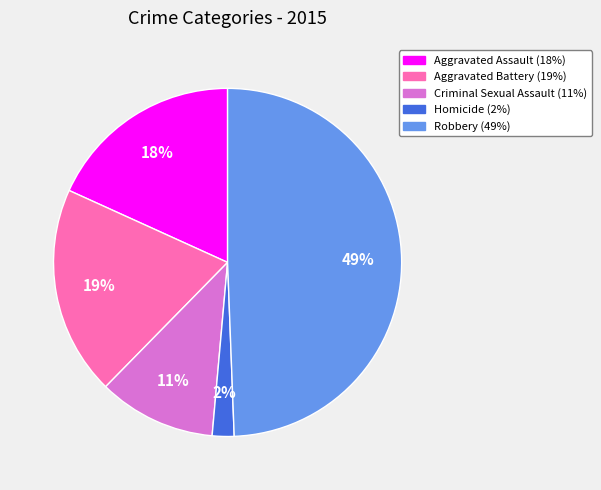

Which category has the biggest portion of the pie?

Robbery